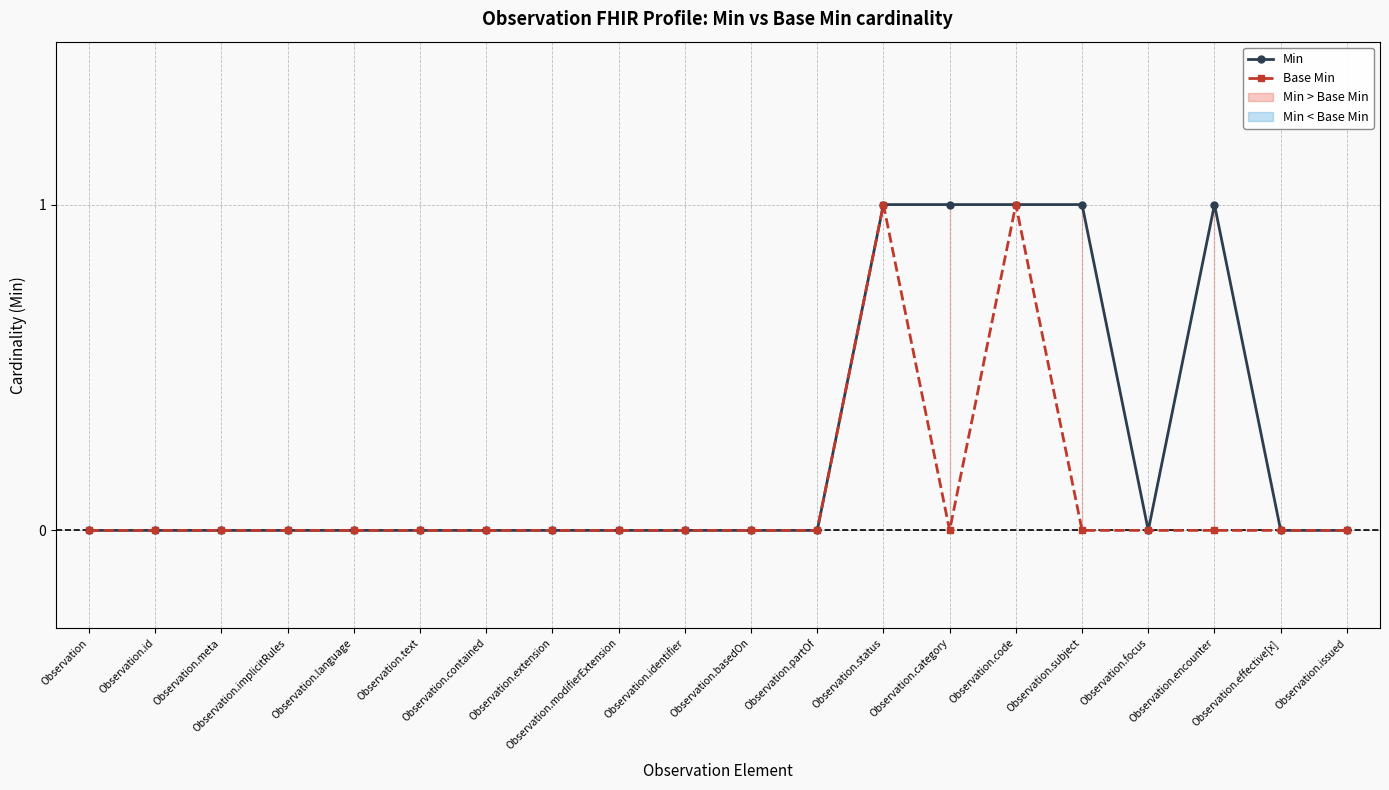

How many interior local valleys does the Min series have?

1